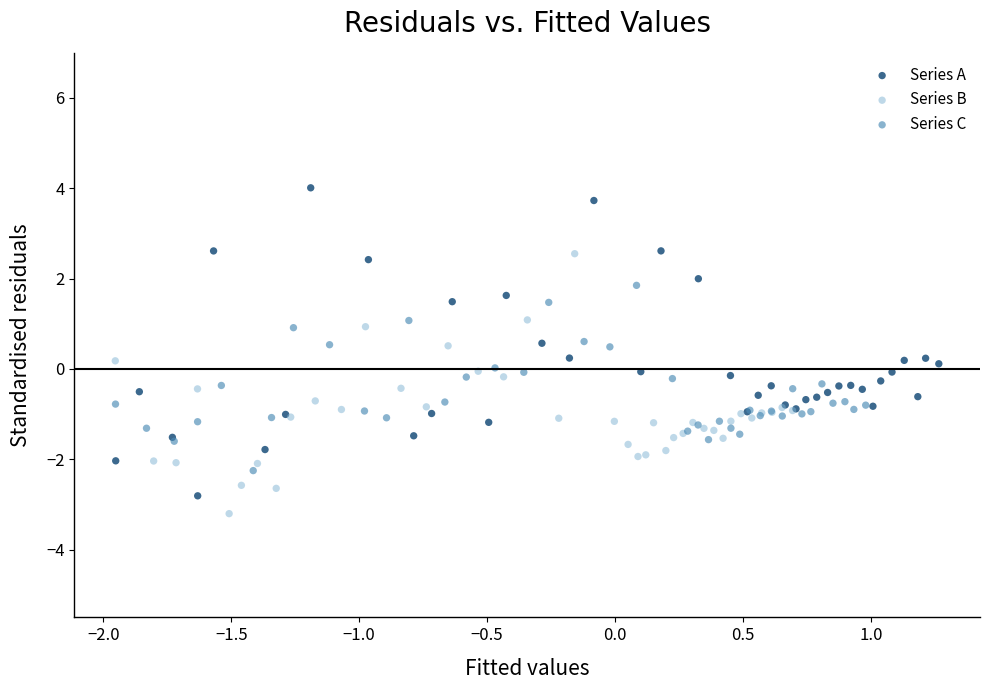

Which series has the largest Y range (max minus min)?

Series A